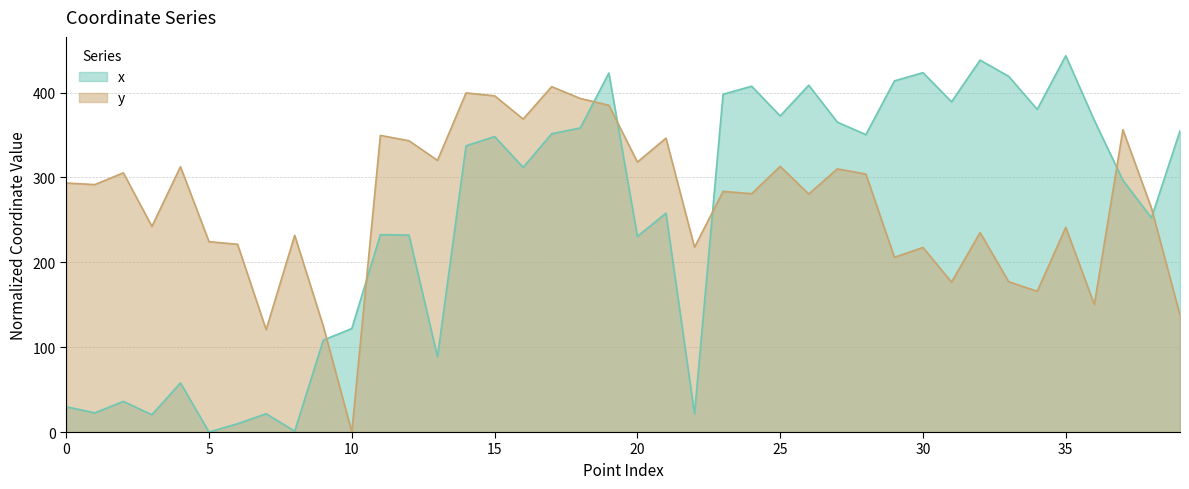

Rank the series by their average value, from lowest to highest.

x, y